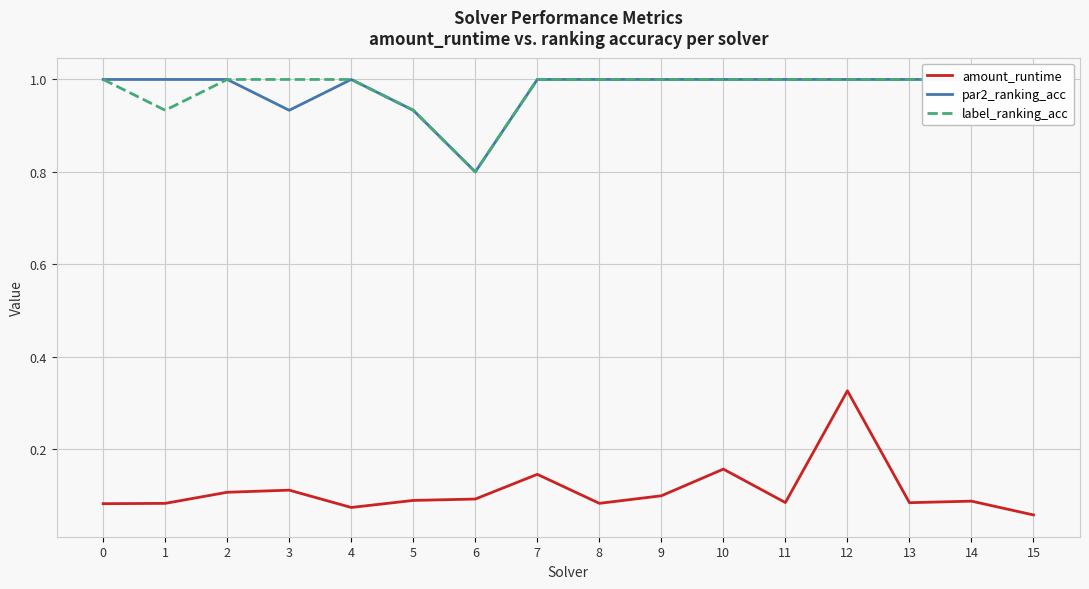

How many series are shown in this chart?

3